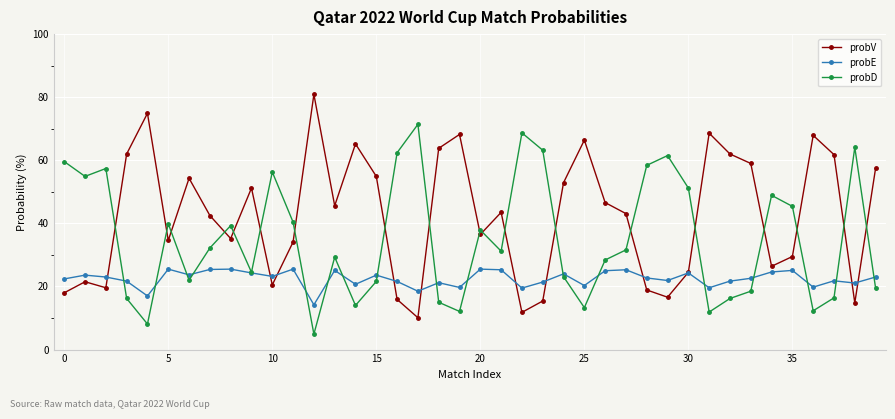

Which series has the largest total across all categories?

probV